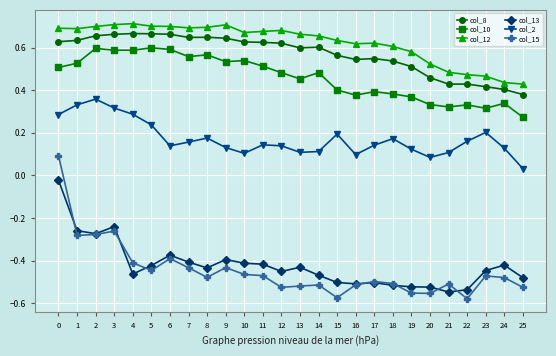

Which series has the largest total across all categories?

col_12